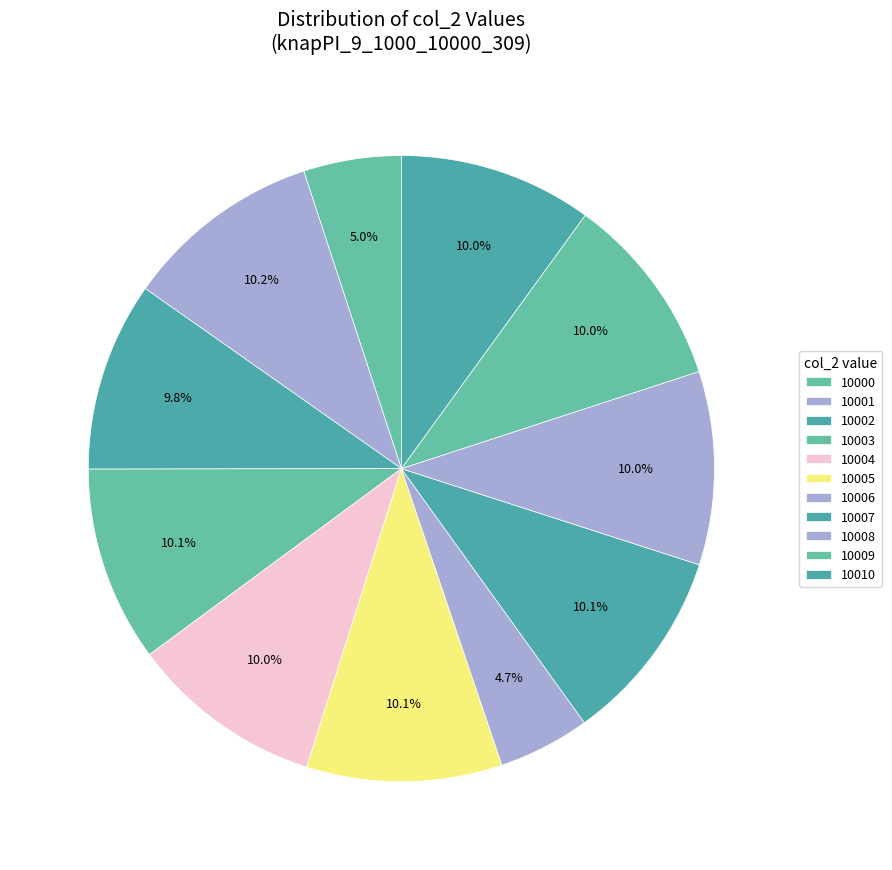

What is the change in value from 10003 to 10005?

+2